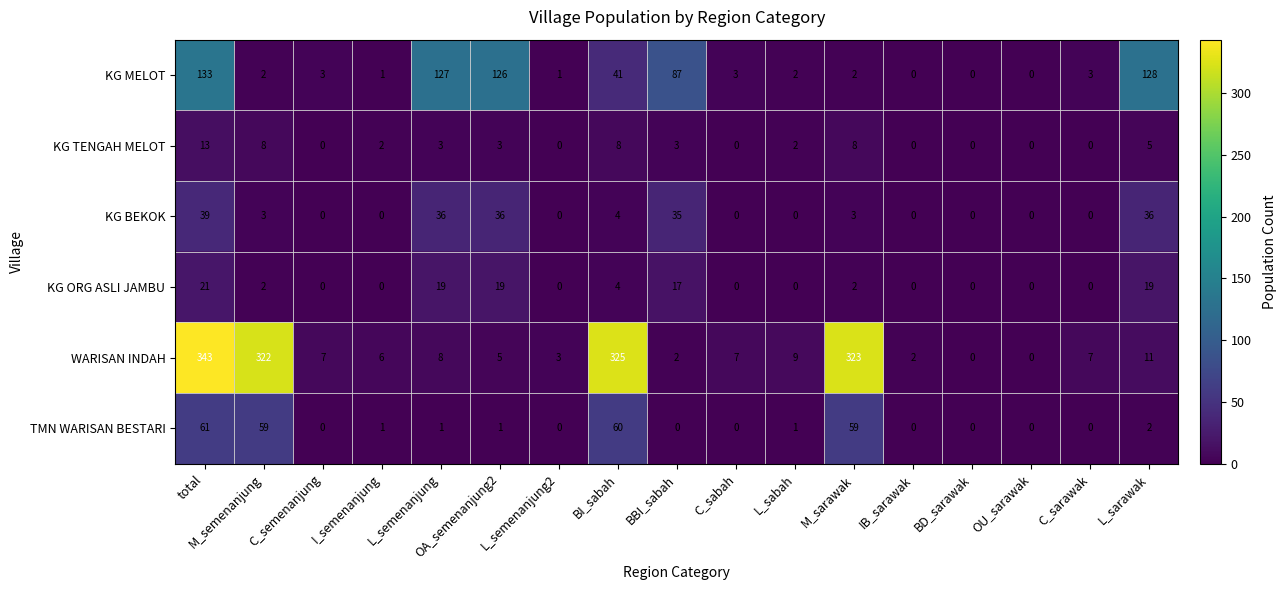

What is the difference between the second highest and minimum values in the KG MELOT series?

128